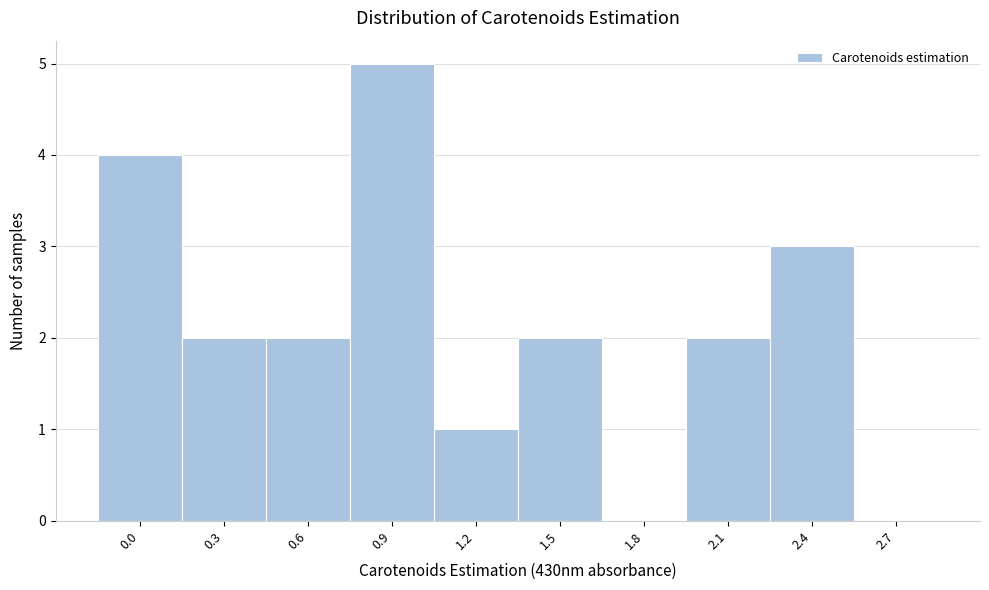

Reading right to left, transcribe all the data shown in this chart.

2.7=0	2.4=3	2.1=2	1.8=0	1.5=2	1.2=1	0.9=5	0.6=2	0.3=2	0.0=4